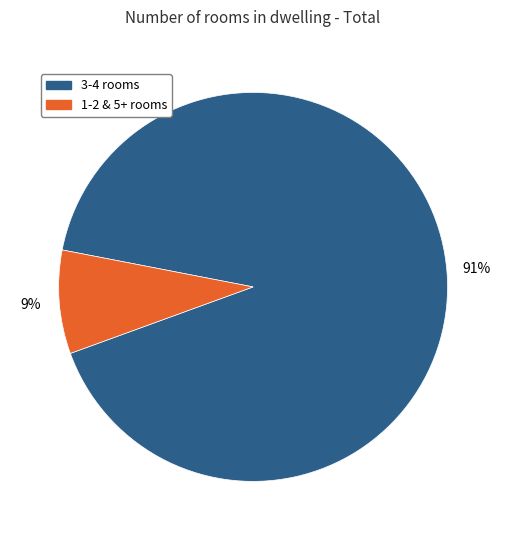

Is there a majority slice in this chart?

Yes